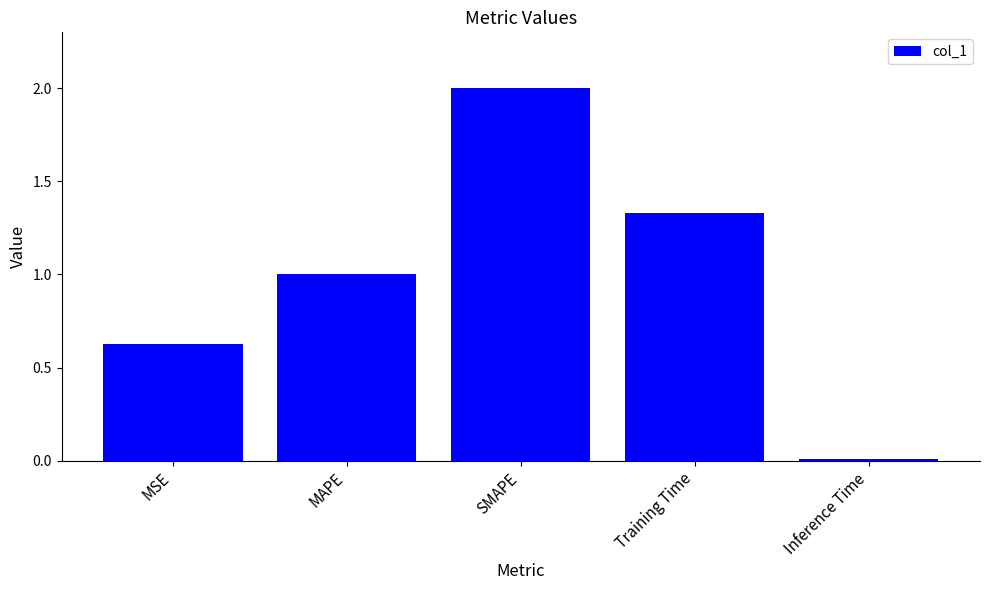

Where is the data nearest to the value 1?

MAPE